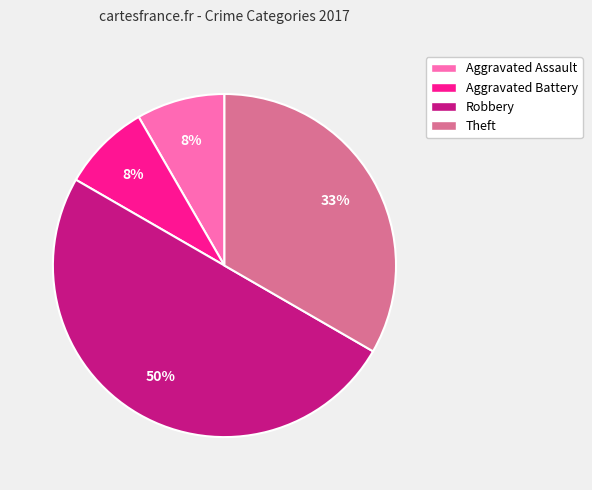

To the nearest percent, what is the average slice percentage?

25%